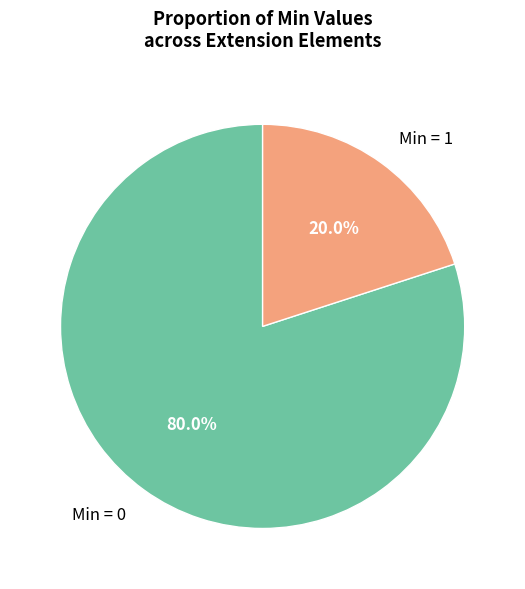

What is the smallest slice in the pie chart?

Min = 1